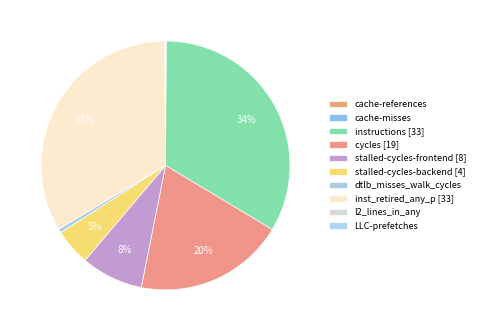

What is the total percentage of dtlb_misses_walk_cycles and stalled-cycles-backend?

5.2%